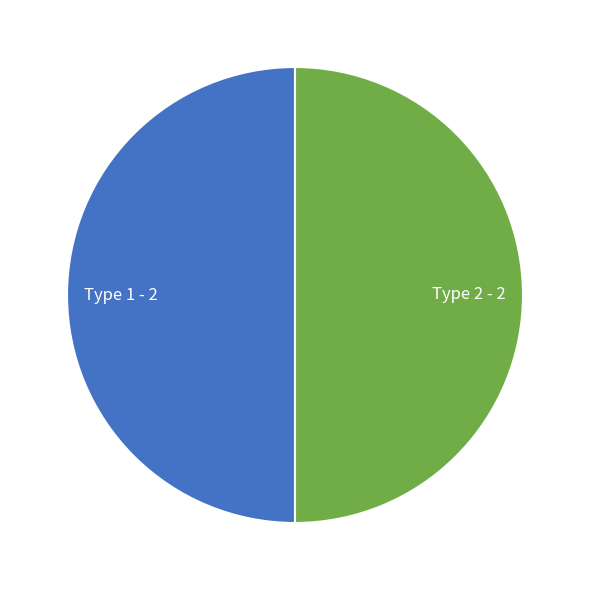

Is the sum of Type 1 - 2 and Type 2 - 2 greater than half?

Yes